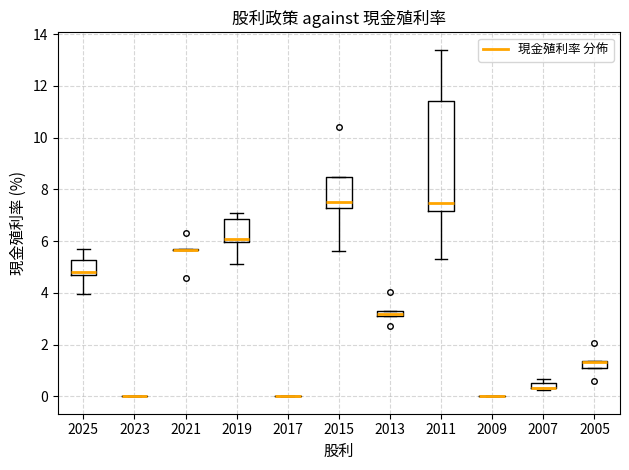

Comparing the boxes themselves (not the whiskers), which one is the tallest?

2011